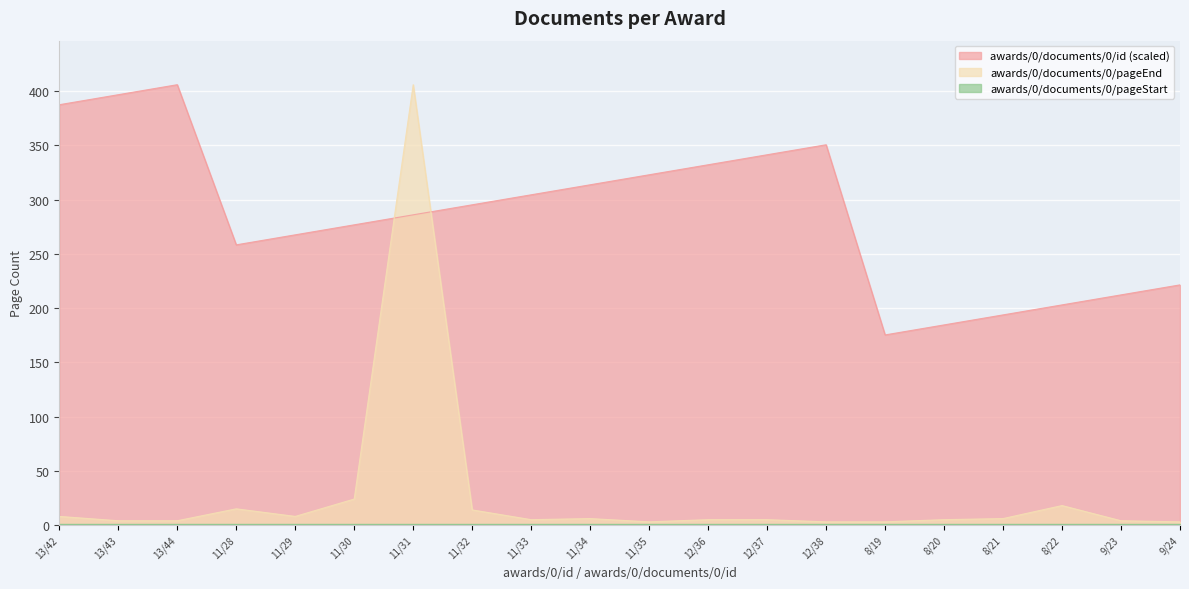

Between which two adjacent categories do awards/0/documents/0/id (scaled) and awards/0/documents/0/pageEnd first intersect?

11/30 and 11/31